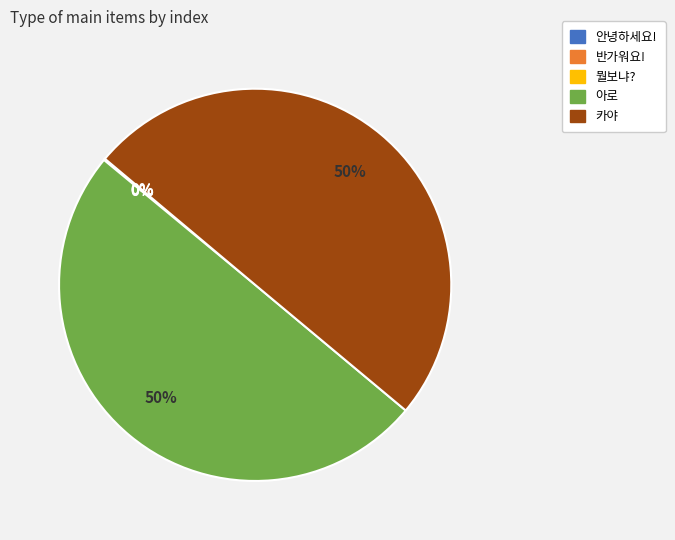

Is it true that 카야 is 50% of the pie?

True